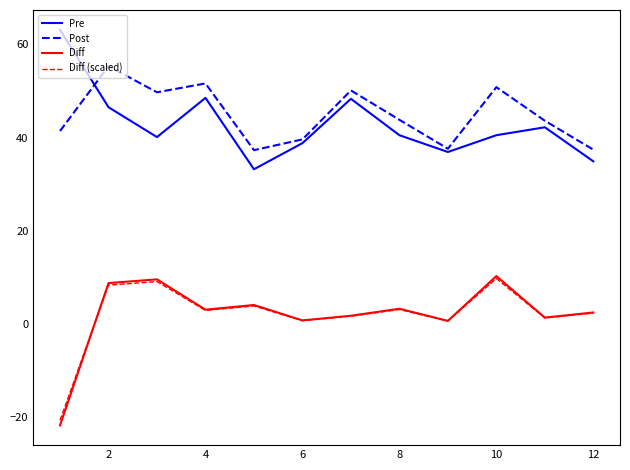

In Pre, how many points are higher than both neighbors (excluding endpoints)?

3